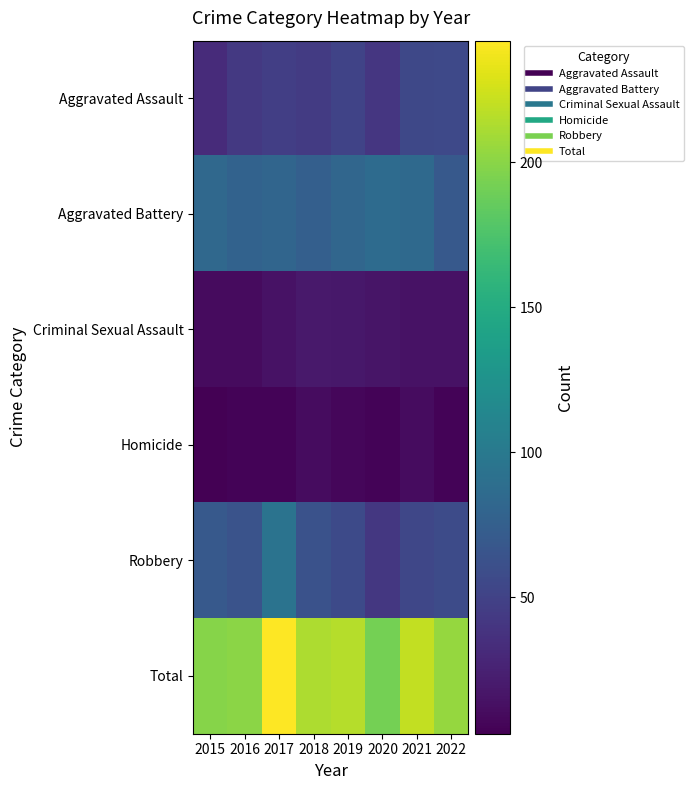

At how many categories does at least one series exceed 47?

8